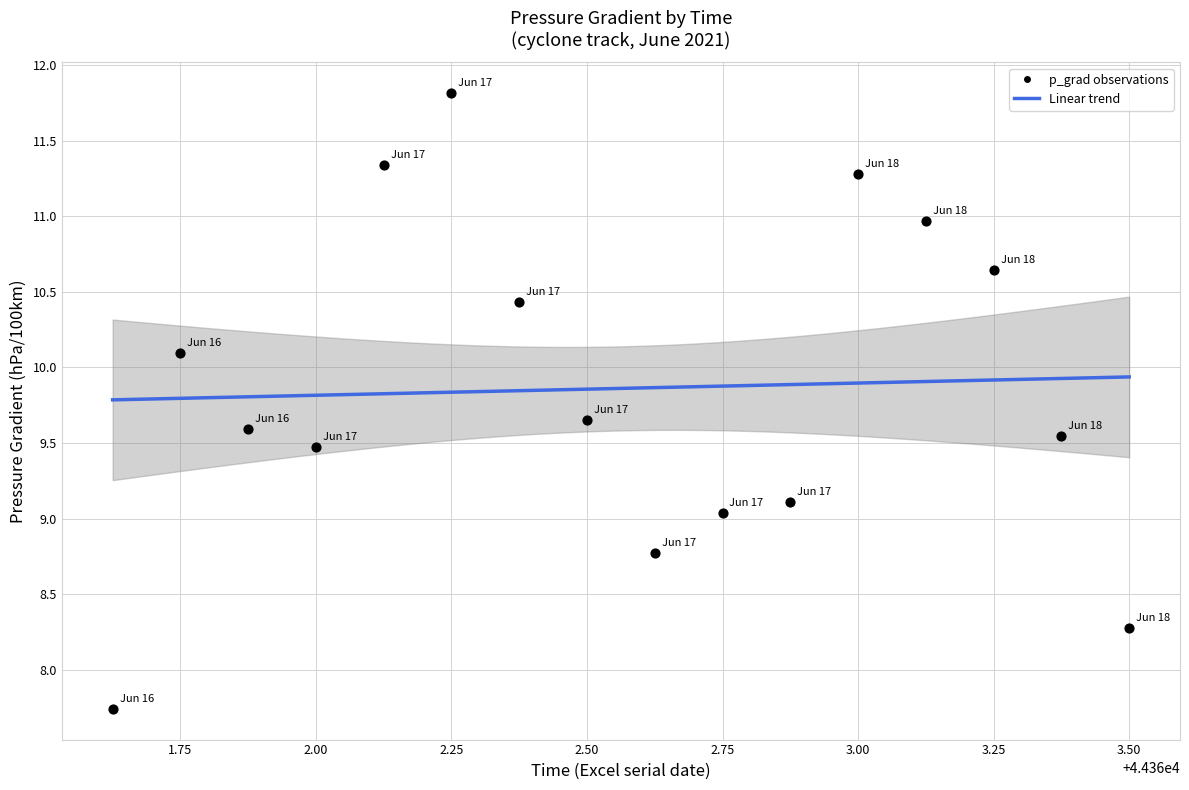

What is the range of X values (max minus min)?

1.9